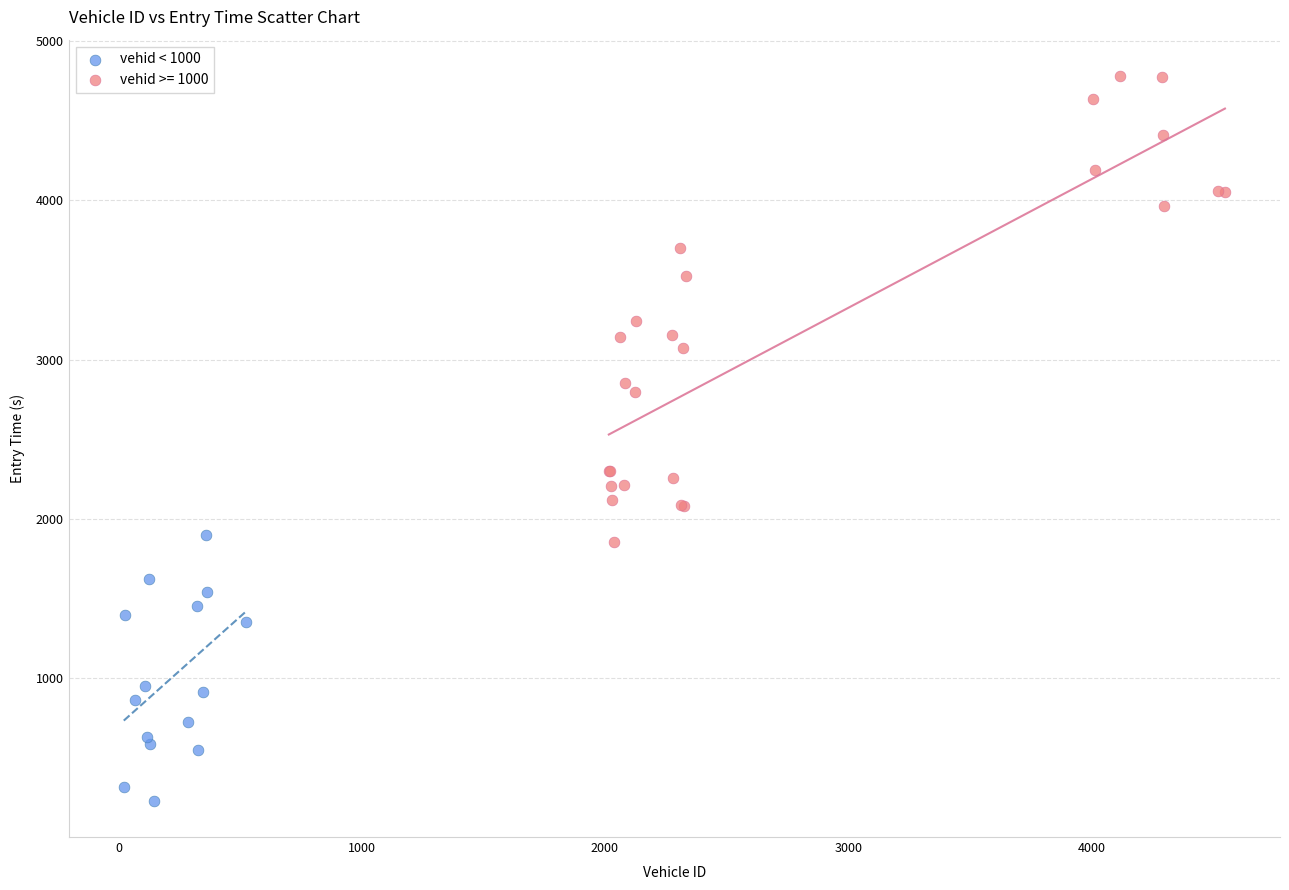

Which series reaches the maximum Y coordinate?

vehid >= 1000